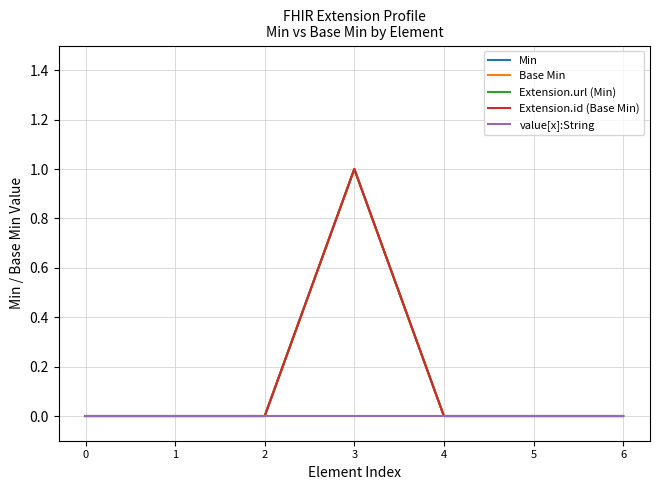

Rank the series at 4 from highest to lowest value.

Min, Base Min, Extension.url (Min), Extension.id (Base Min), value[x]:String